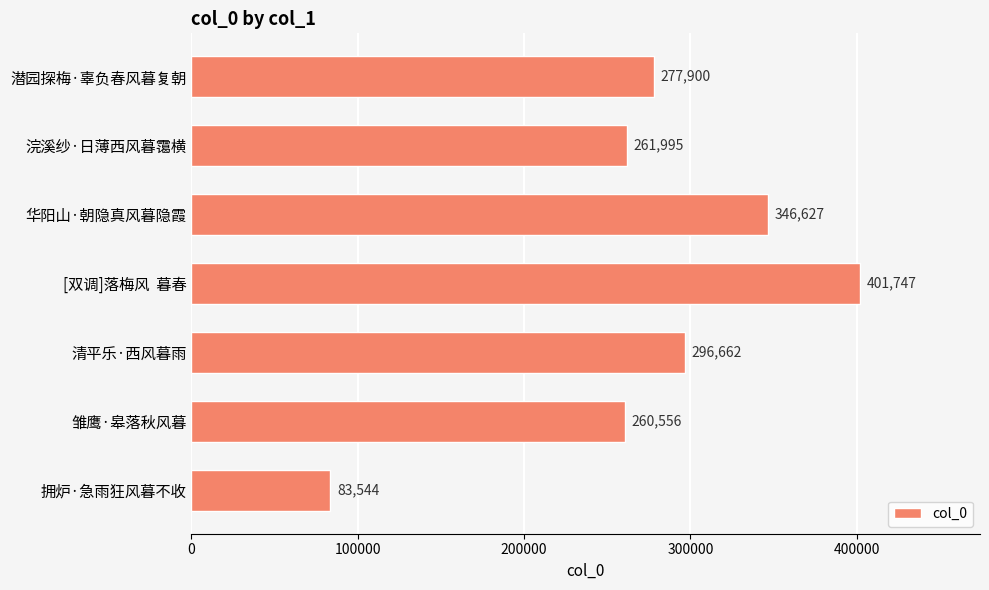

Which label corresponds to the largest value in the chart?

[双调]落梅风  暮春